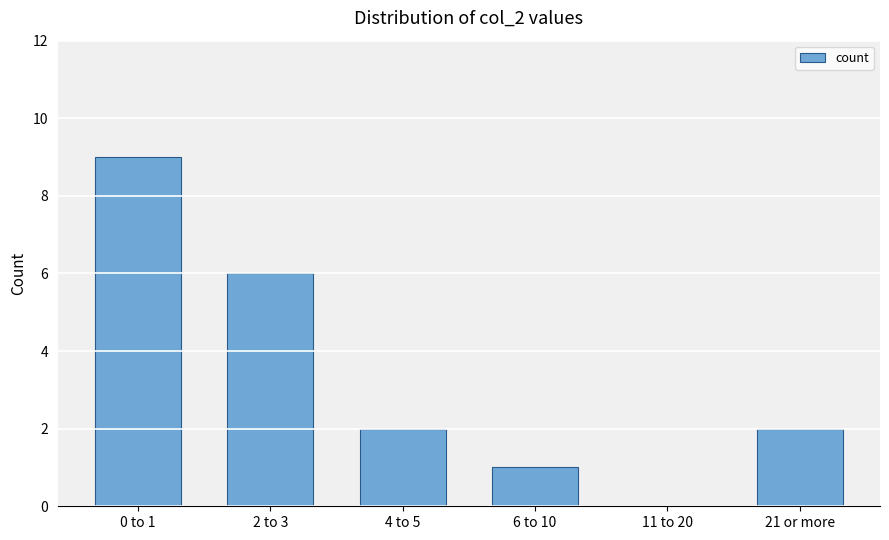

What is the change in value from 4 to 5 to 6 to 10?

-1